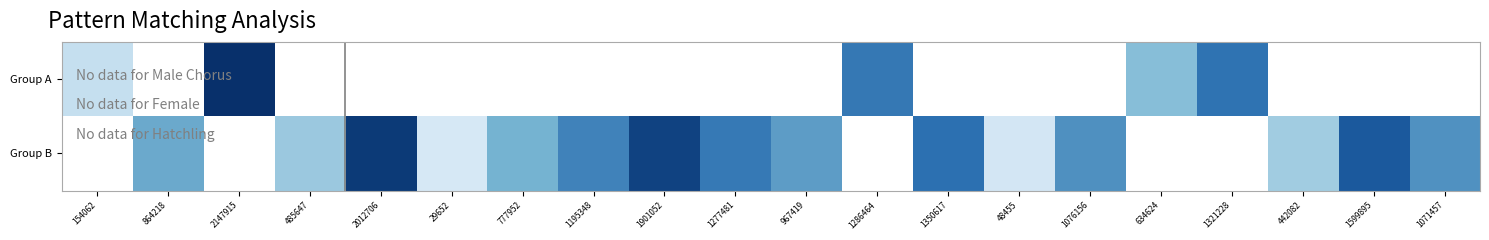

Which series changed the most between 1195348 and 1277481?

Group B